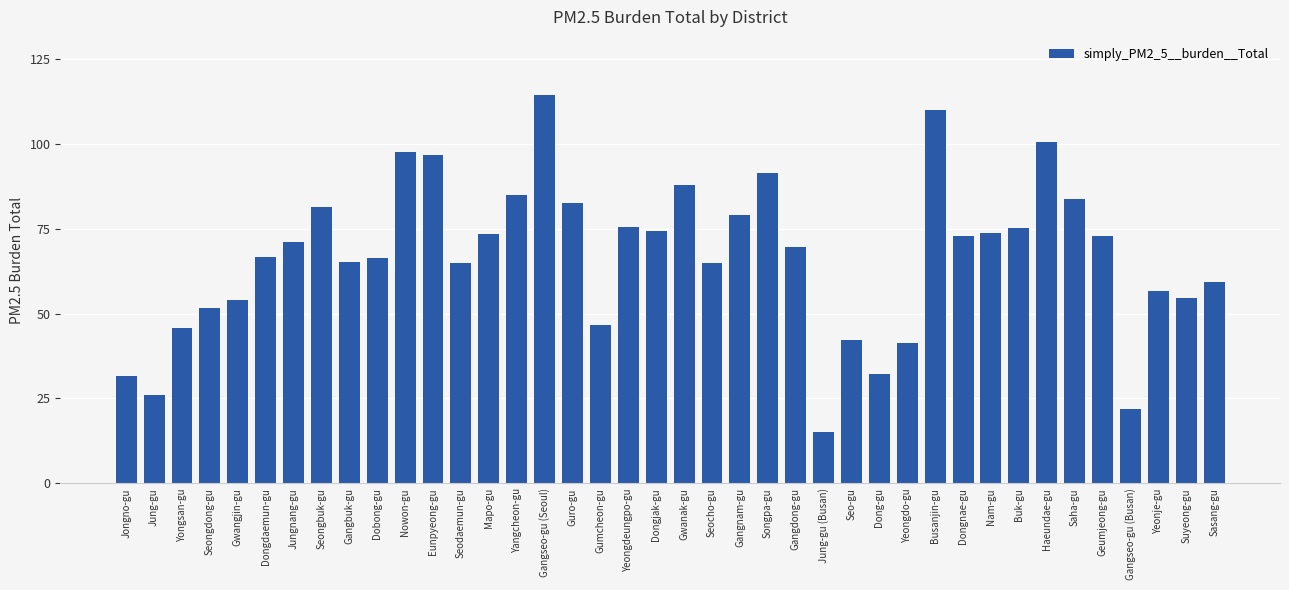

What value does the data have at Guro-gu?

82.6